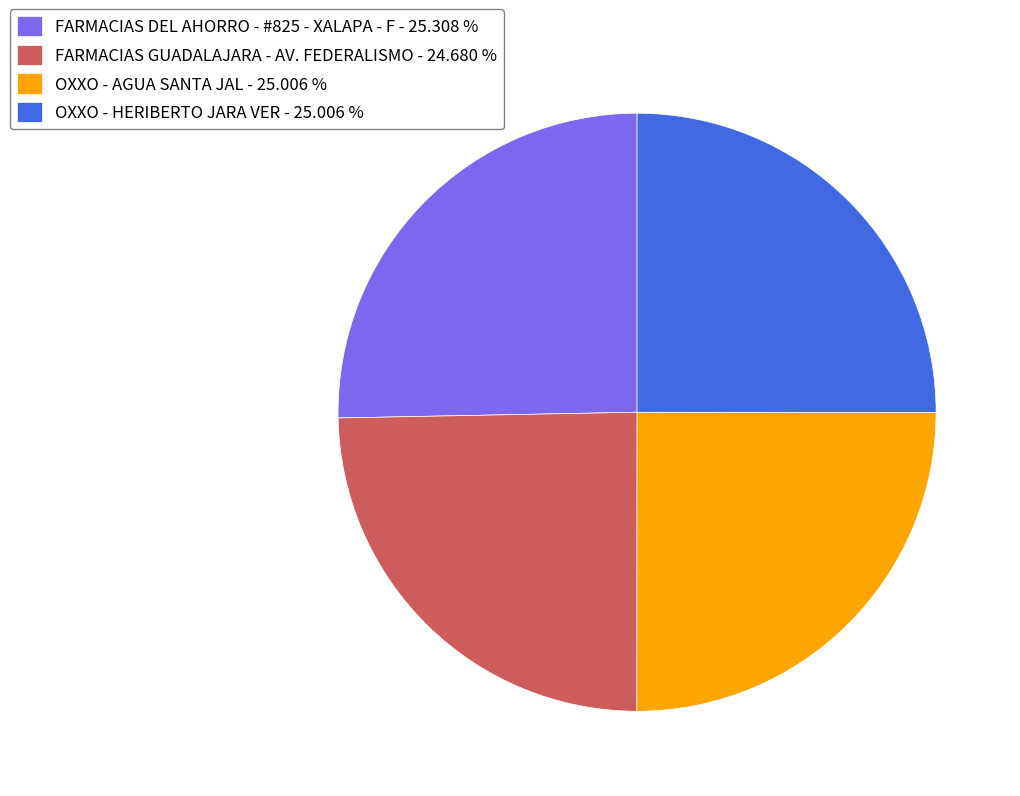

Combined, do FARMACIAS DEL AHORRO - #825 - XALAPA - F - 25.308 % and OXXO - HERIBERTO JARA VER - 25.006 % account for over 50%?

Yes